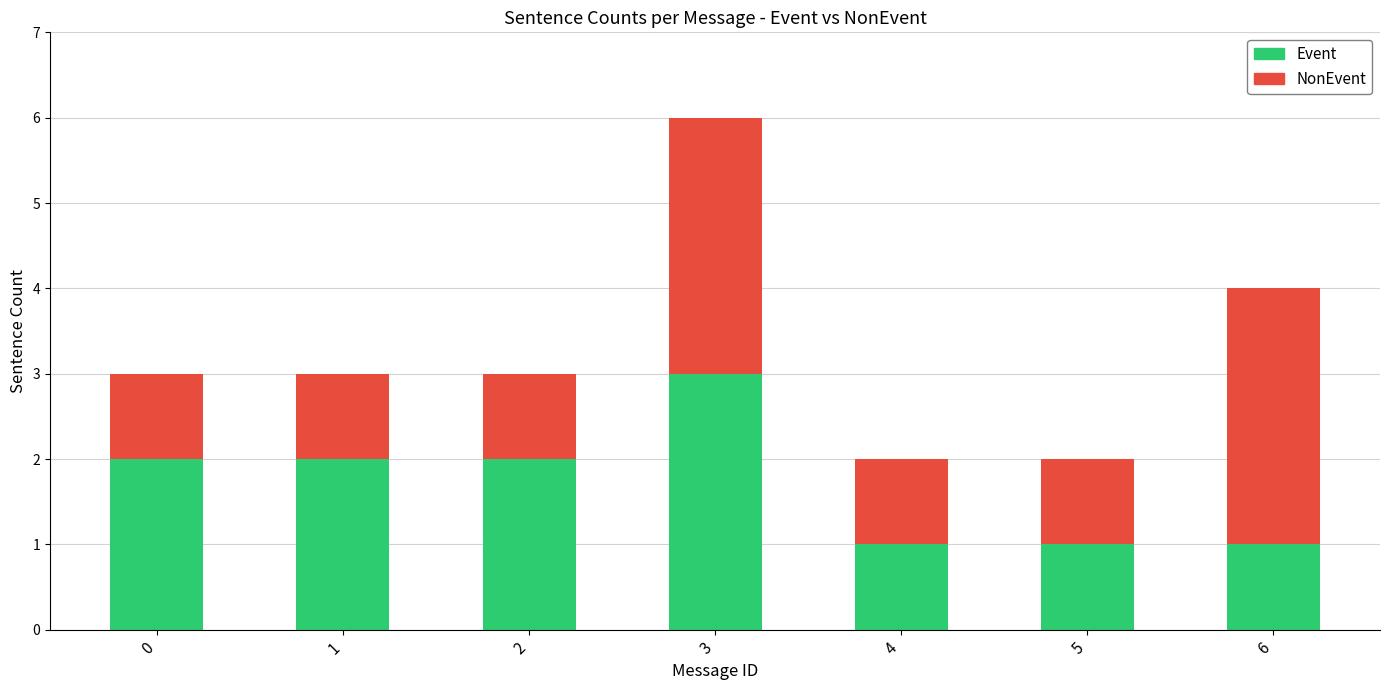

At which category is the sum across all series the highest?

3